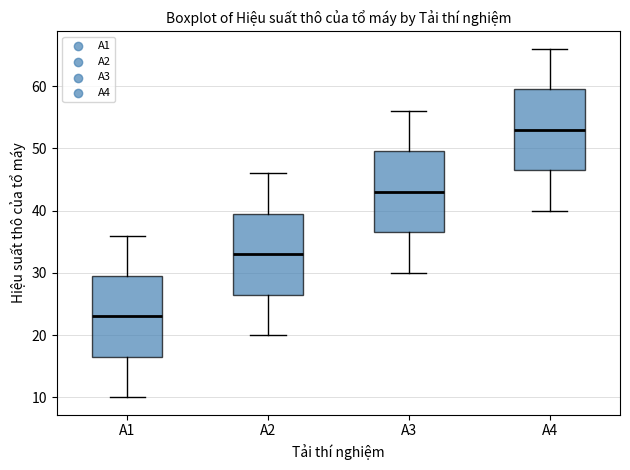

Reading left to right, transcribe this box plot: for each box, give where its median line is, the range the box spans, and where its two whiskers end, as read against the y-axis. The values are not printed on the chart, so give them approximately, as read against the axis.

A1: median 23, box 17 to 30, whiskers 10 to 36
A2: median 33, box 27 to 40, whiskers 20 to 46
A3: median 43, box 37 to 50, whiskers 30 to 56
A4: median 53, box 47 to 60, whiskers 40 to 66